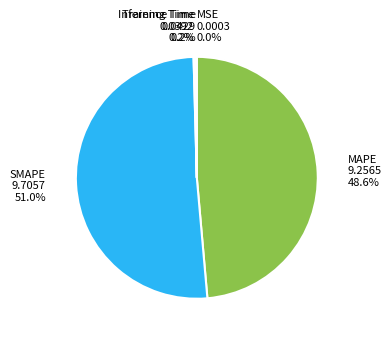

Is there any slice that represents more than half of the pie?

Yes